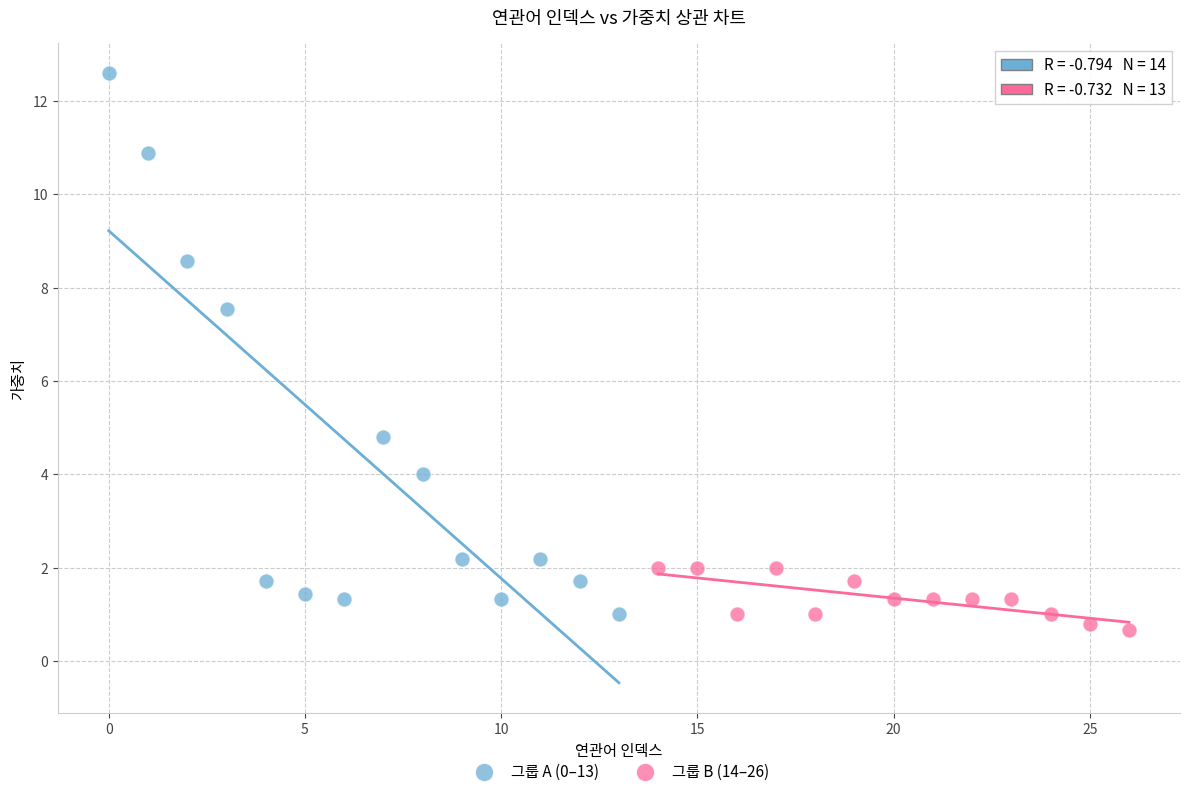

Which series reaches the minimum Y coordinate?

그룹 B (14–26)